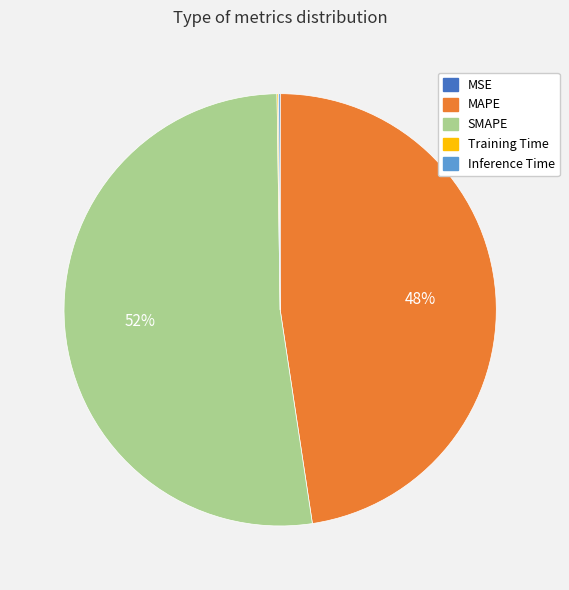

What is the largest slice in the pie chart?

SMAPE